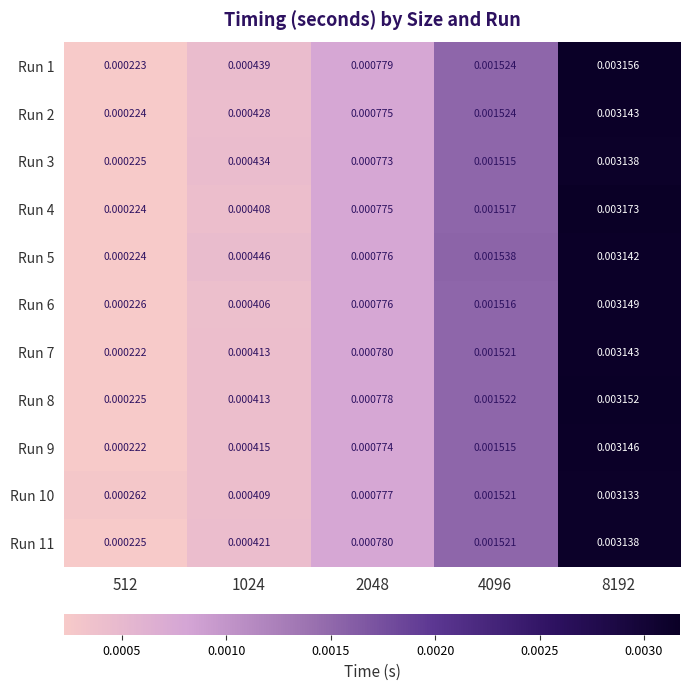

How many data points does each series have?

5